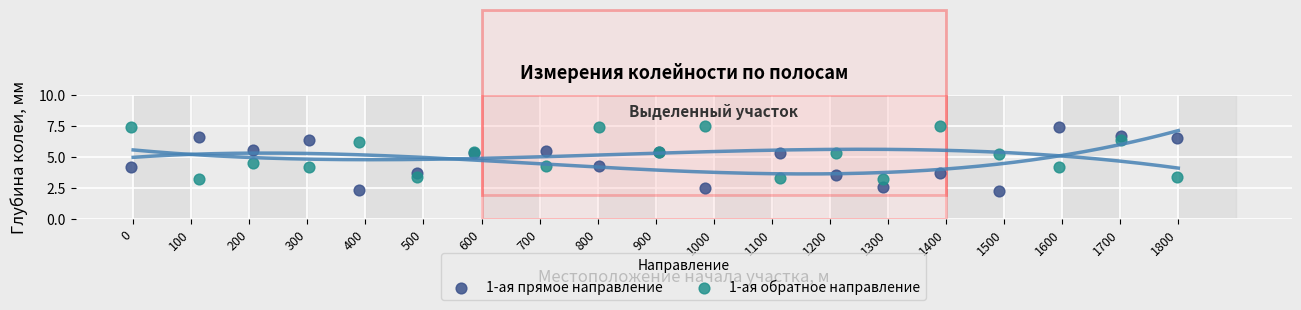

Which series has the largest Y range (max minus min)?

1-ая прямое направление